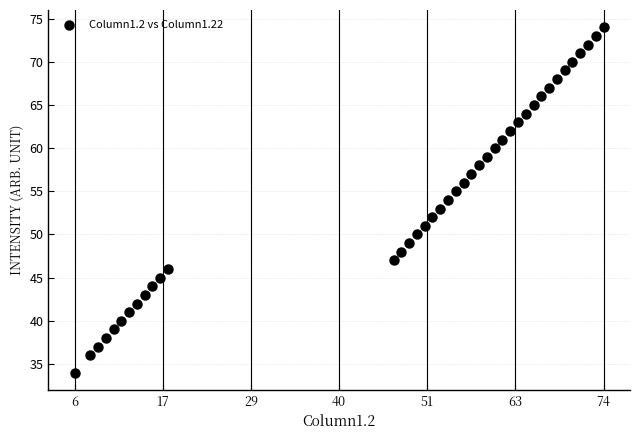

What is the range of X values (max minus min)?

68